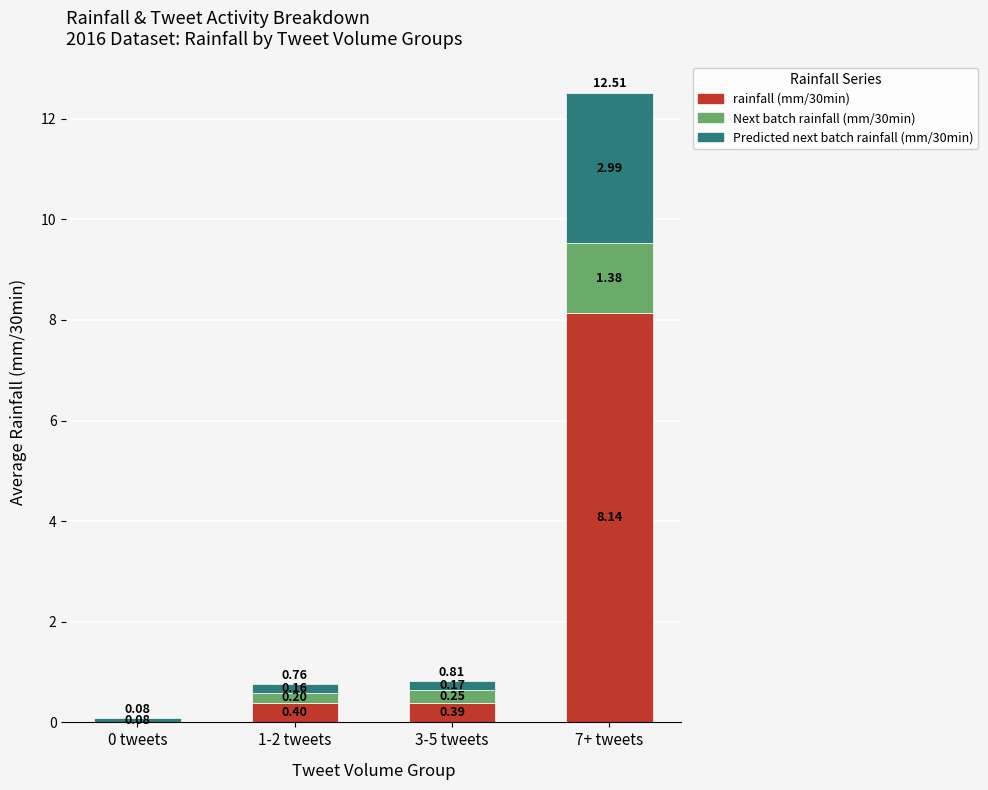

At which category is the sum across all series the highest?

7+ tweets